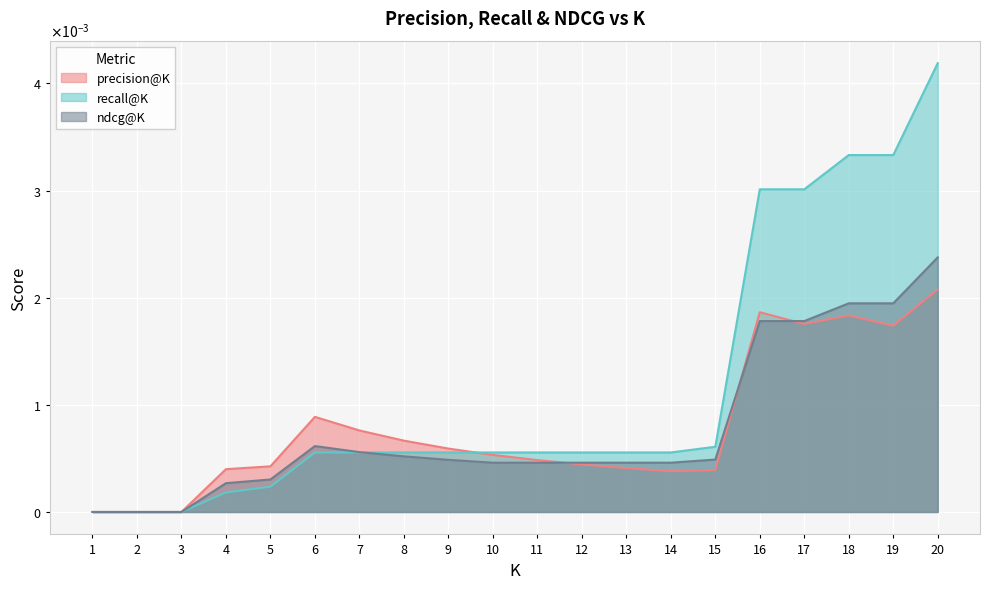

Count the number of data series in this chart.

3